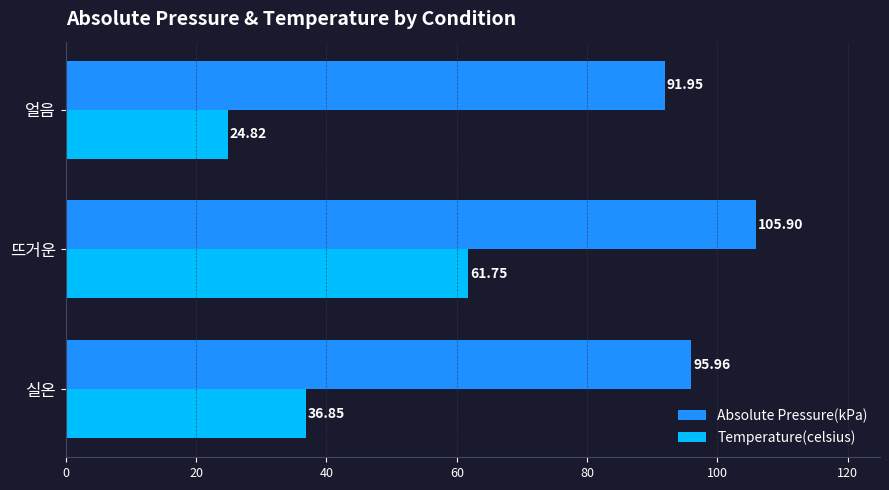

Rank the series at 실온 from highest to lowest value.

Absolute Pressure(kPa), Temperature(celsius)